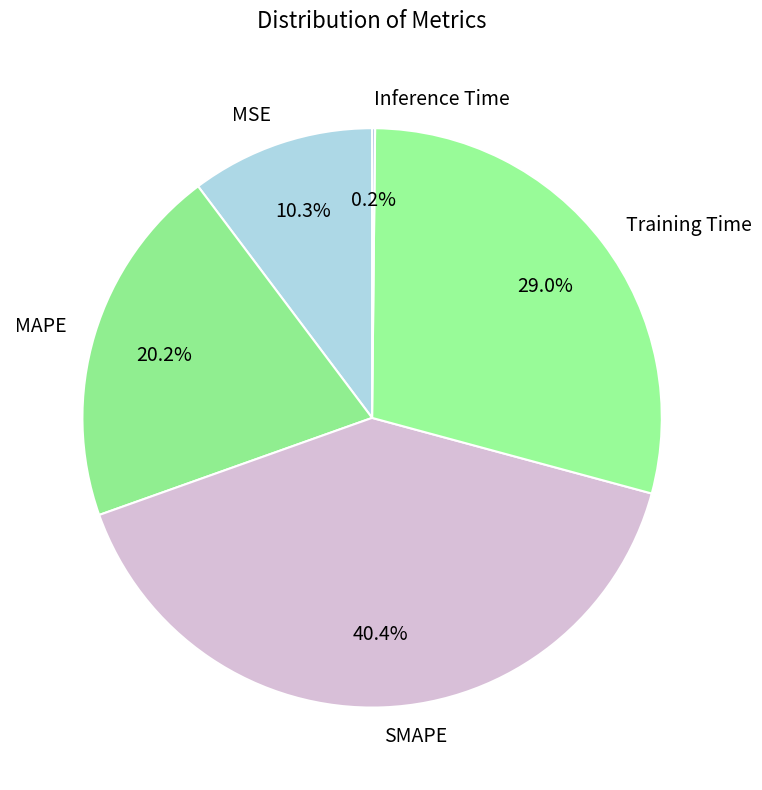

Between MSE and SMAPE, which is larger?

SMAPE